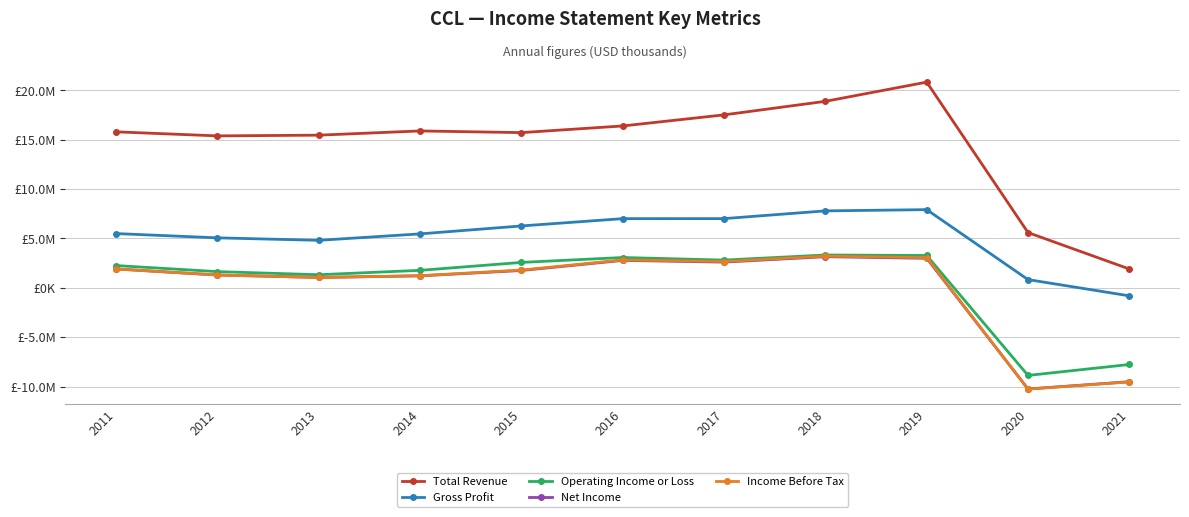

List the labels in order of Income Before Tax value, smallest first.

2020, 2021, 2013, 2014, 2012, 2015, 2011, 2017, 2016, 2019, 2018